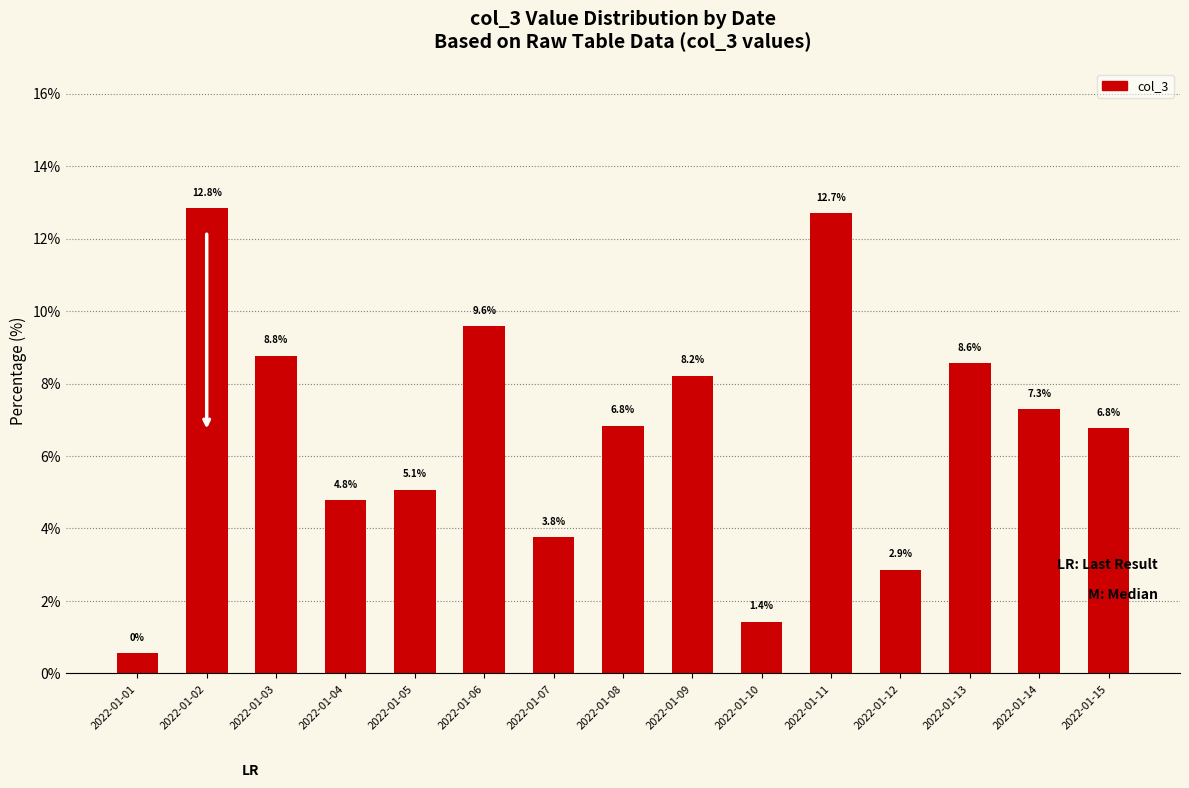

Which label corresponds to the largest value in the chart?

2022-01-02